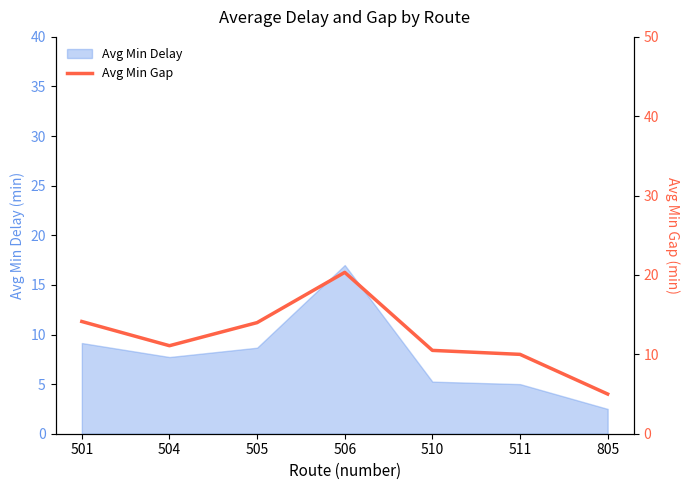

At which label does Avg Min Delay first exceed 7?

501